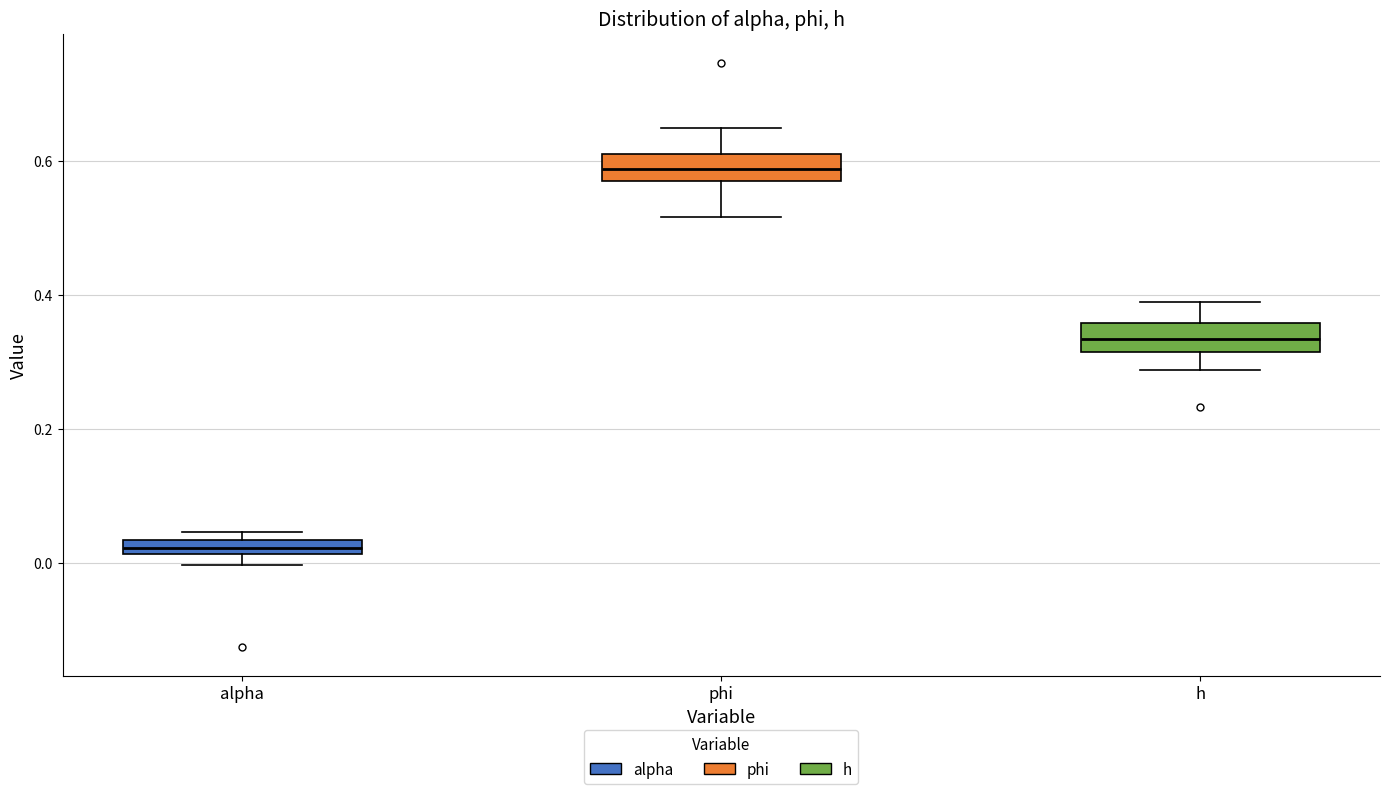

Which box has the lowest median line?

alpha